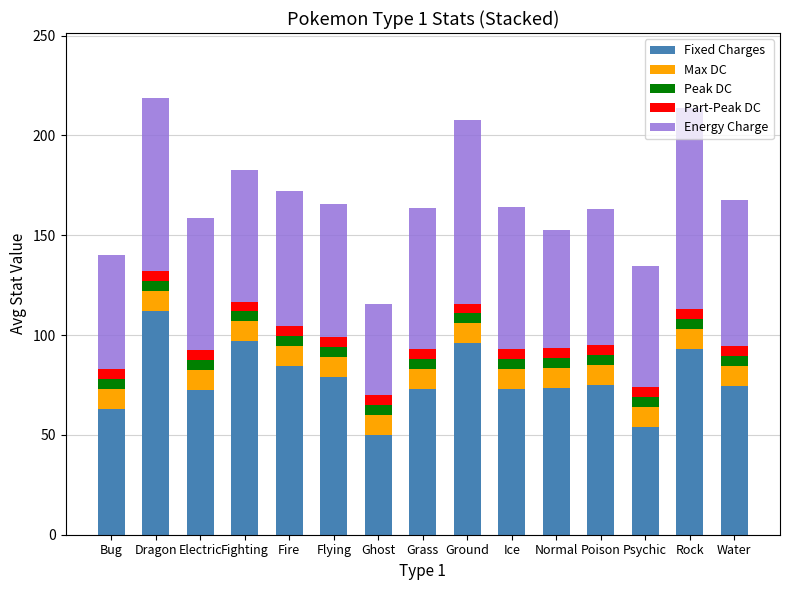

What are all the series names shown in the legend?

Fixed Charges, Max DC, Peak DC, Part-Peak DC, Energy Charge